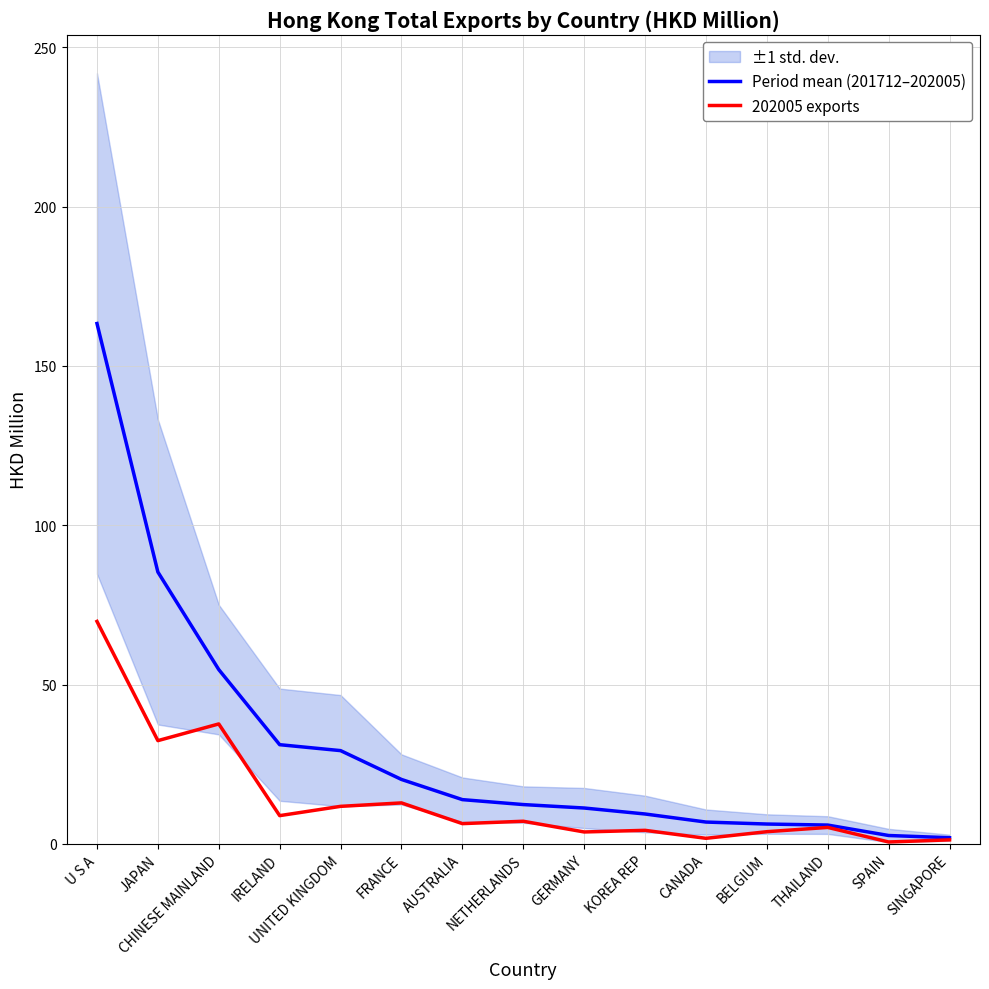

How many distinct data groups are displayed?

2